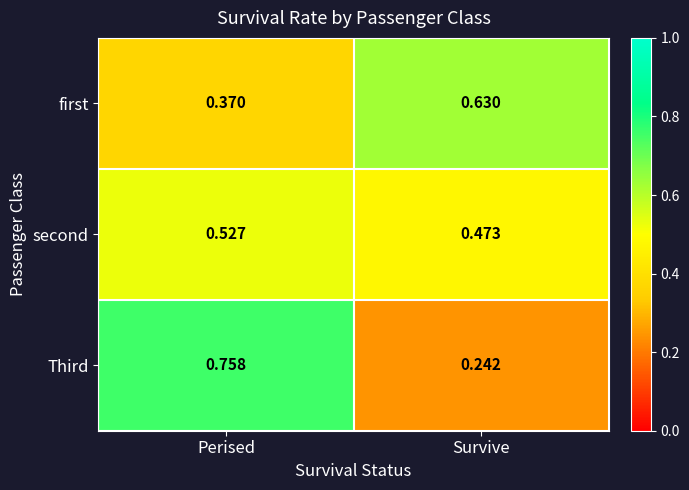

At which category does the chart reach its minimum across all series?

Survive